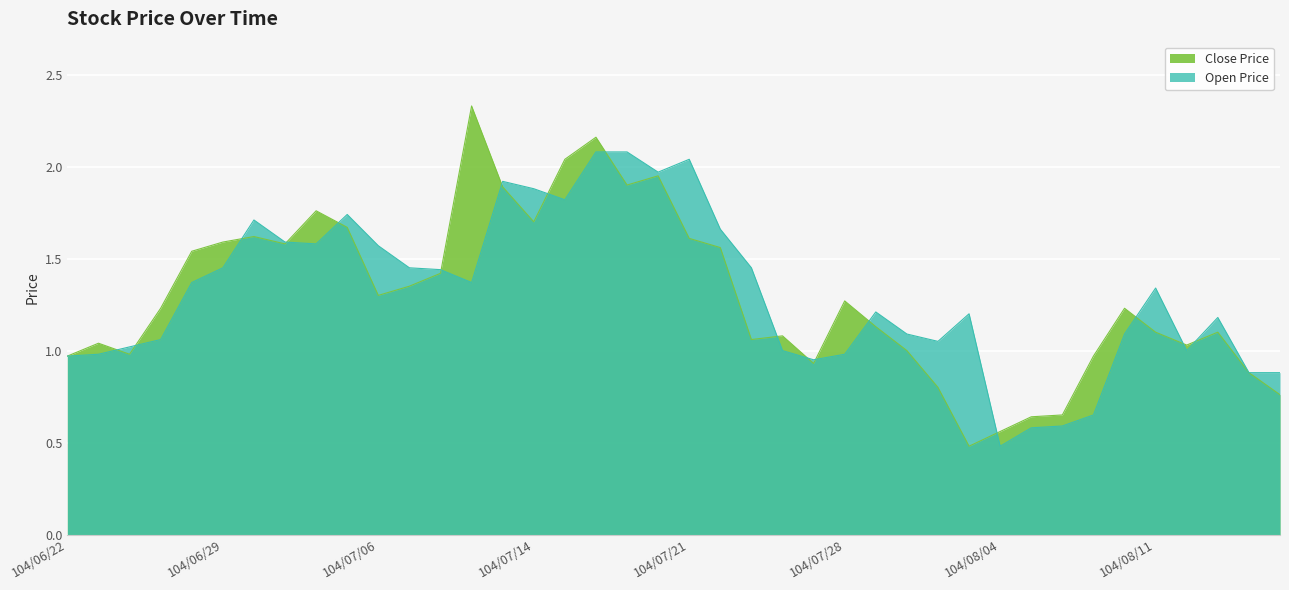

Which category has the lowest value across all series?

104/08/03